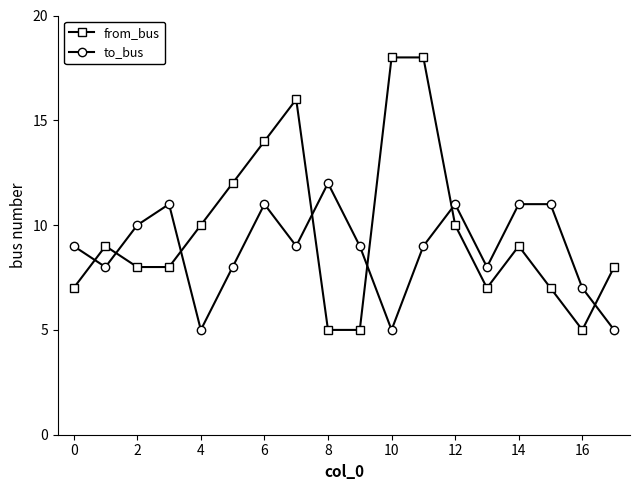

Rank the series by their average value, from highest to lowest.

from_bus, to_bus